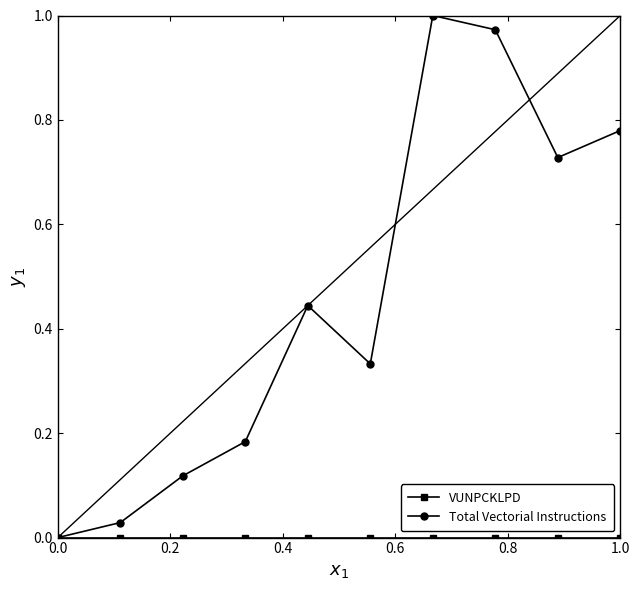

How many lines are shown in the chart?

2